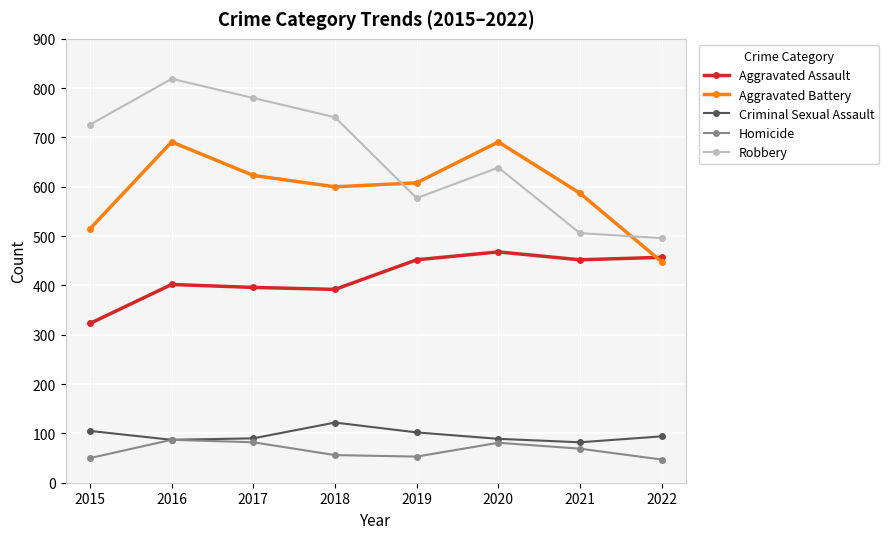

What is the difference between the highest and lowest values at 2016?

732